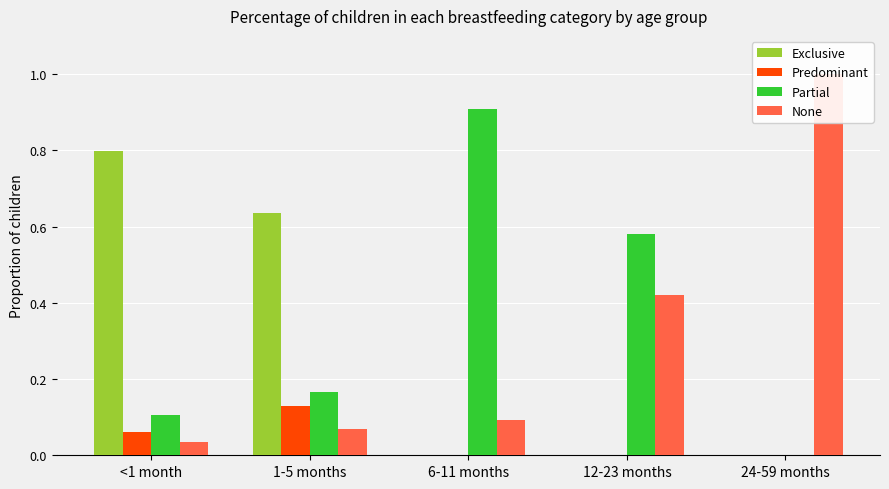

Count the Exclusive values in the range 0 to 1.

5